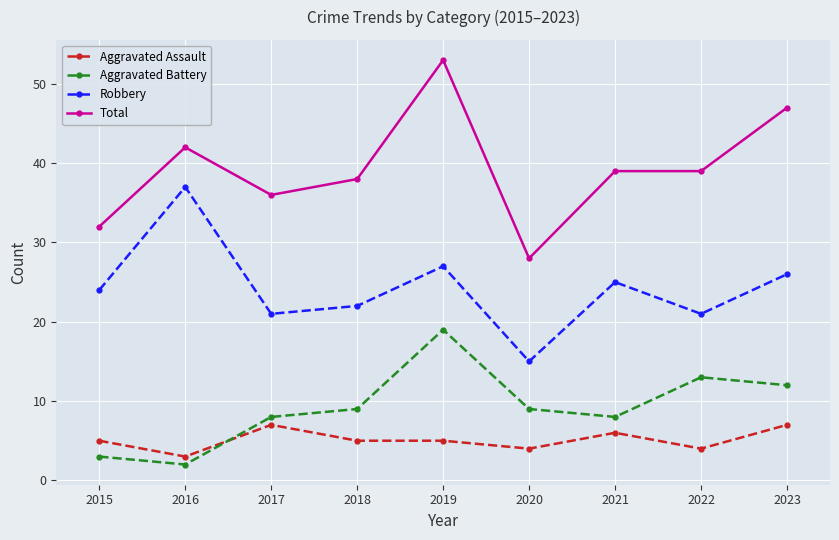

Between 2022 and 2023, which series saw the biggest shift?

Total